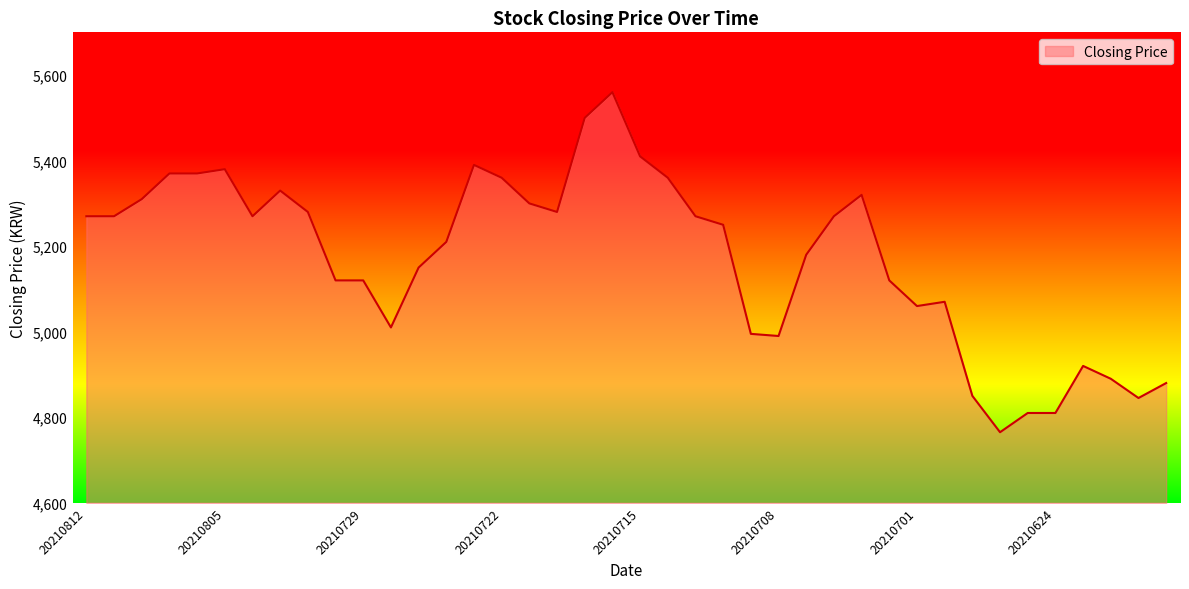

What is the smallest value displayed?

4765